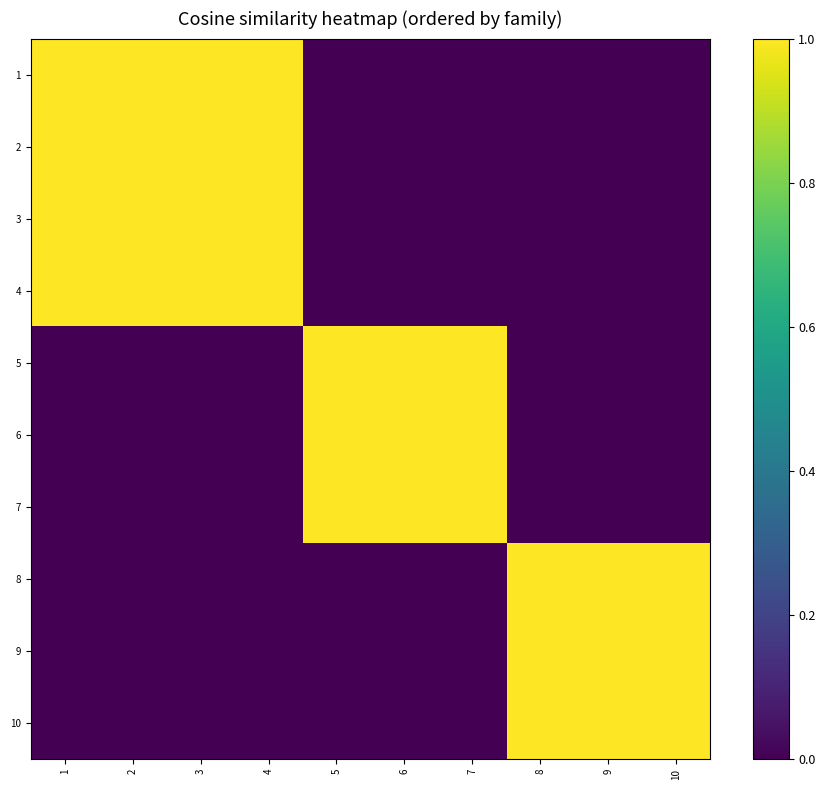

Between 5 and 7, which is larger?

5